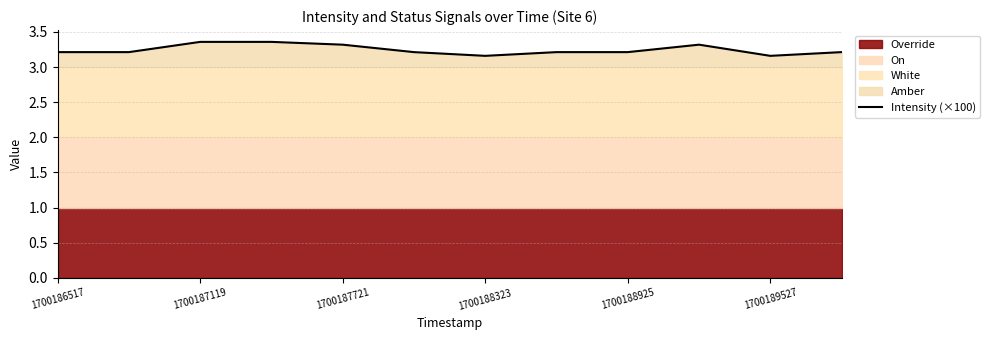

The Intensity (×100) series shows 3.2 at 1700188925. True or false?

True